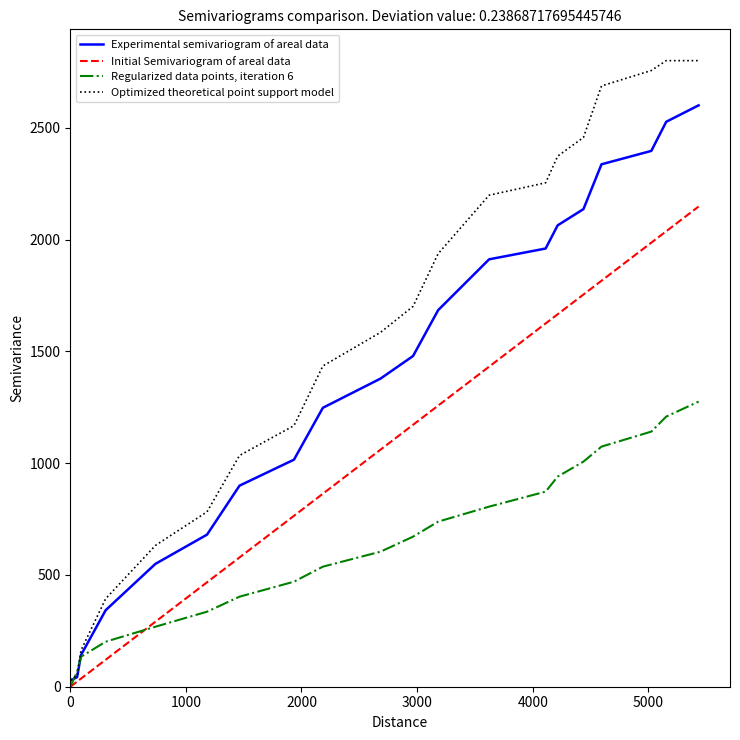

List the series in order of their overall mean, lowest first.

Regularized data points, iteration 6, Initial Semivariogram of areal data, Experimental semivariogram of areal data, Optimized theoretical point support model